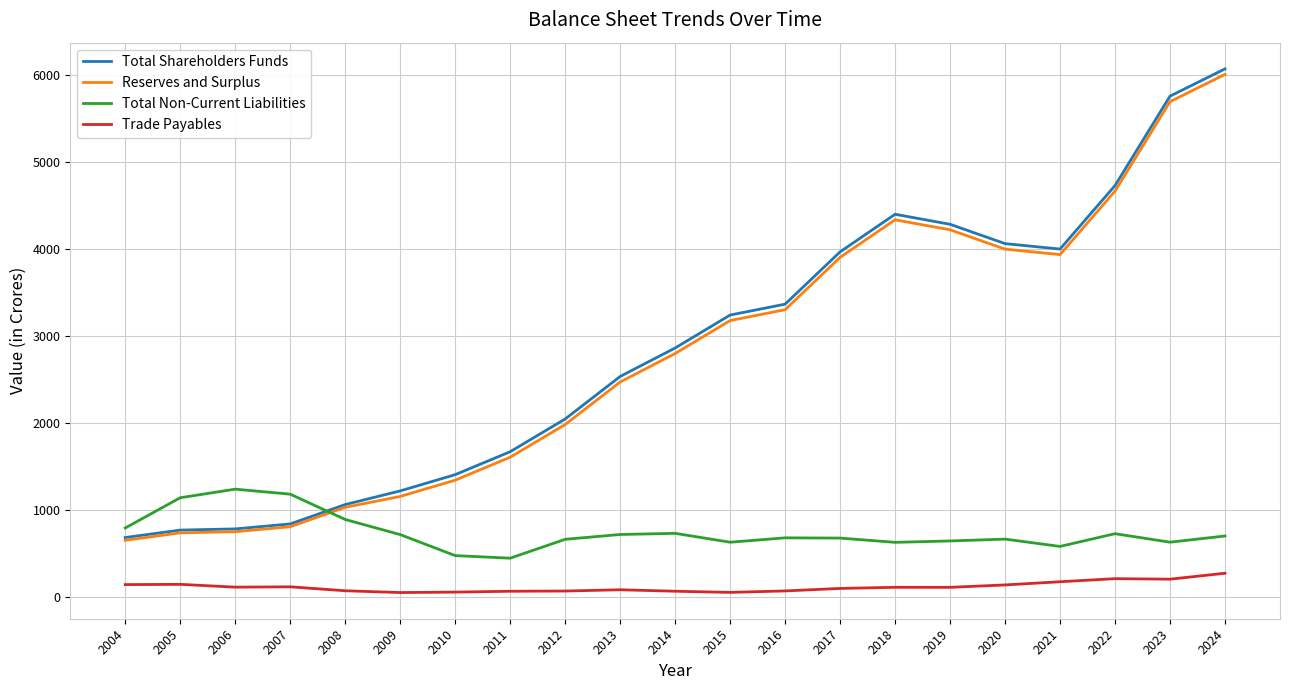

What is the difference between the highest and lowest values at 2004?

651.4